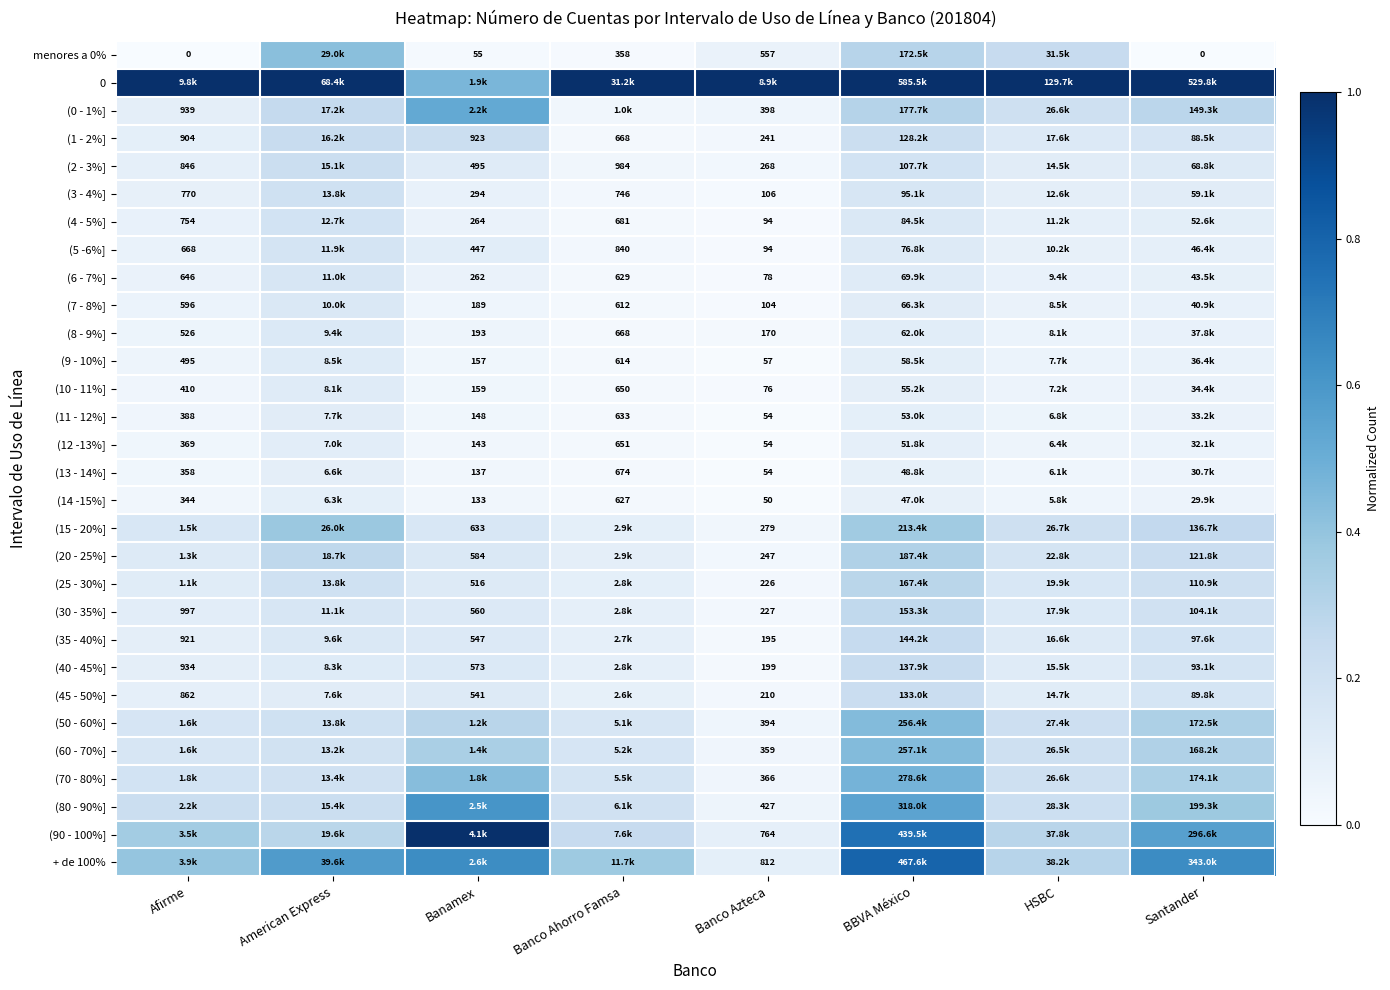

What is the difference between the highest and lowest values at HSBC?

1.0